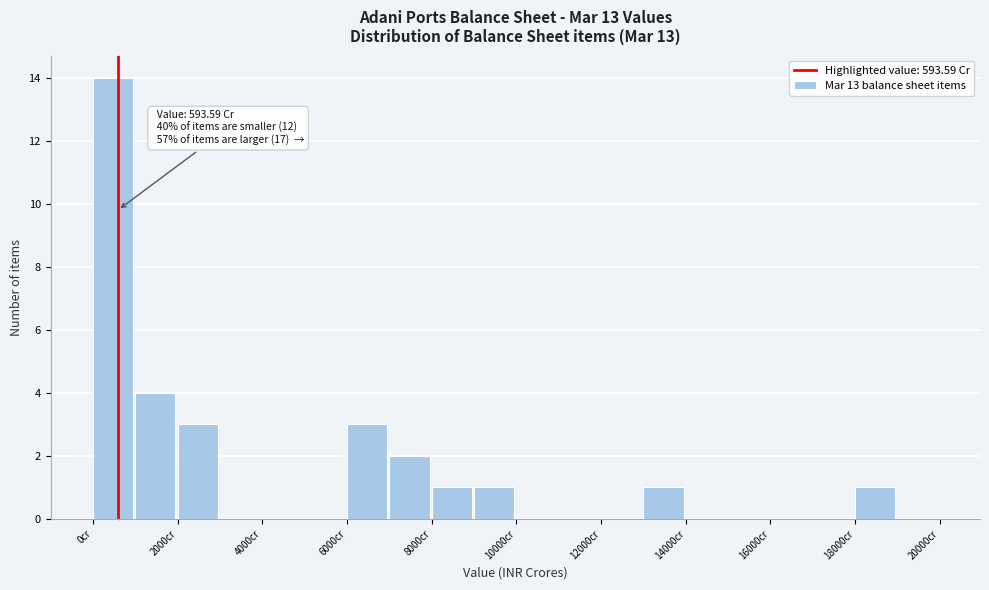

Over which range of the x-axis is the bar tallest?

0 to 1000